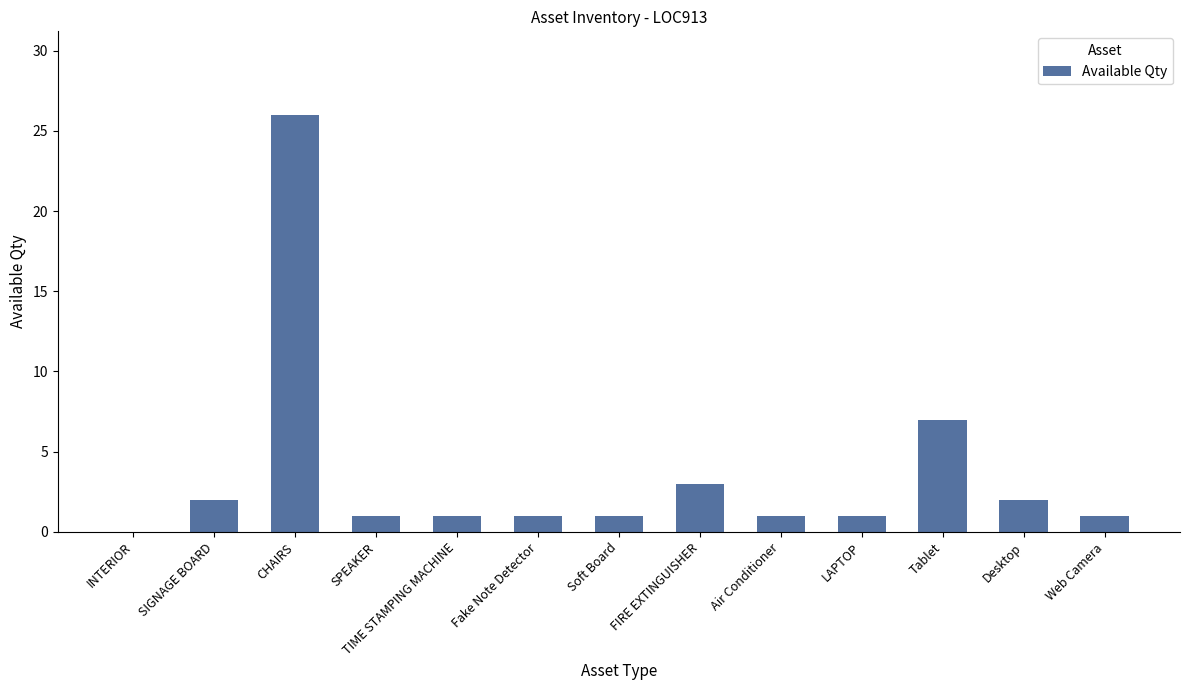

Is it true that the value at LAPTOP is 1?

True